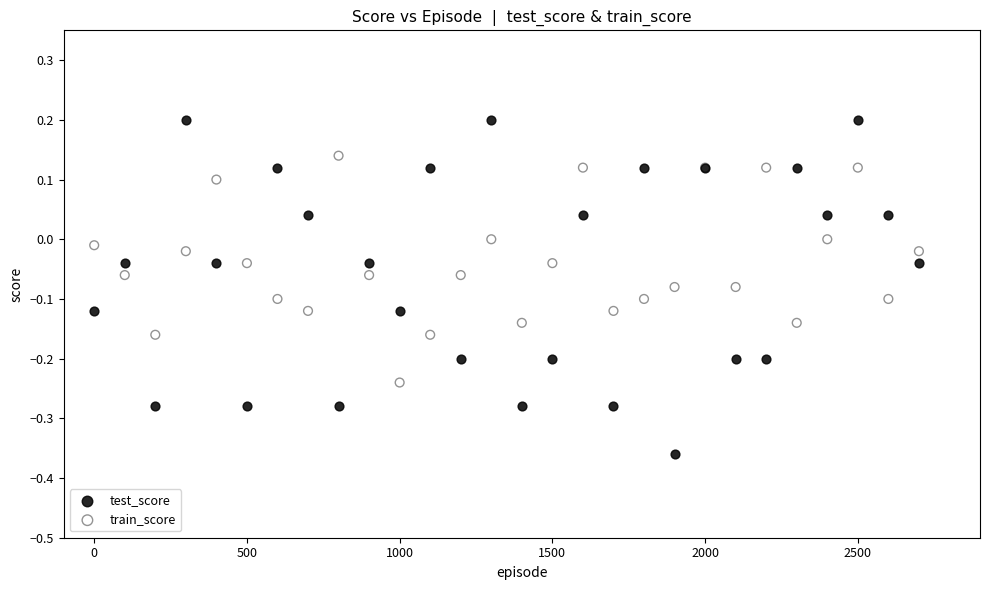

Which series has the largest Y range (max minus min)?

test_score